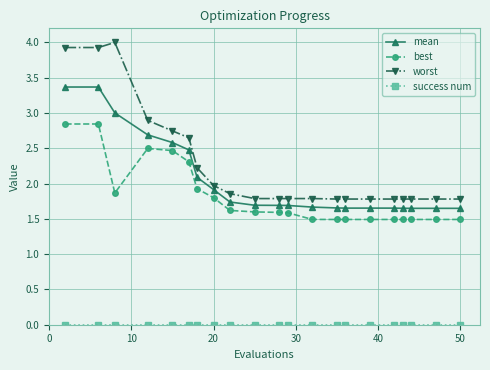

What is the value of the best point at the 5th from the left?

2.5